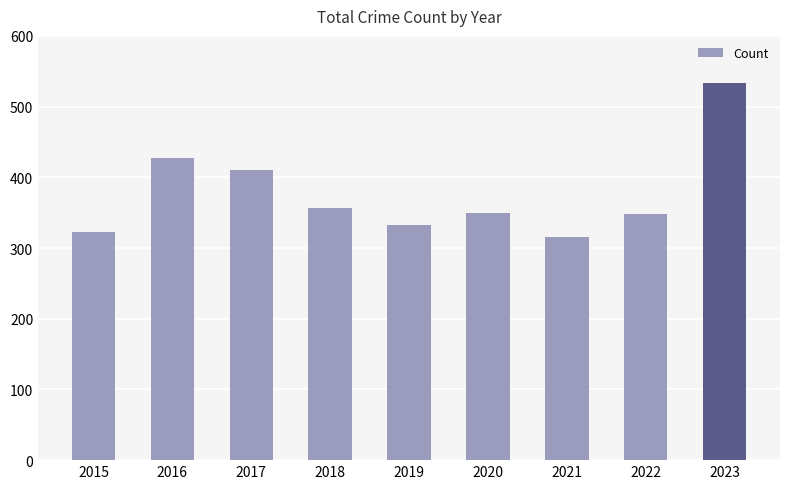

What is the value of the 2nd bar from the left?

428